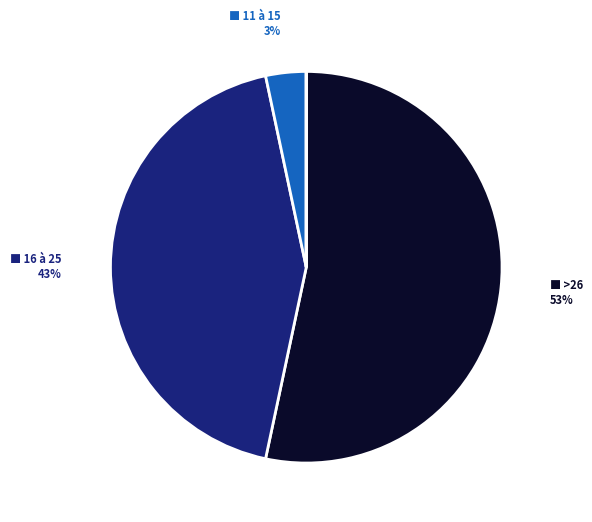

Does any single category account for the majority?

Yes